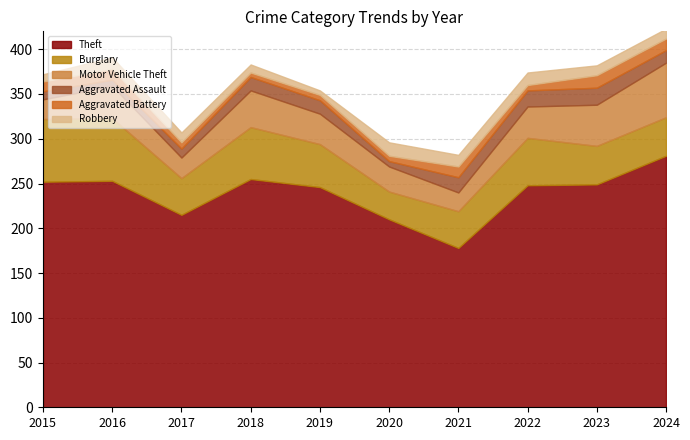

How many lines are shown in the chart?

6